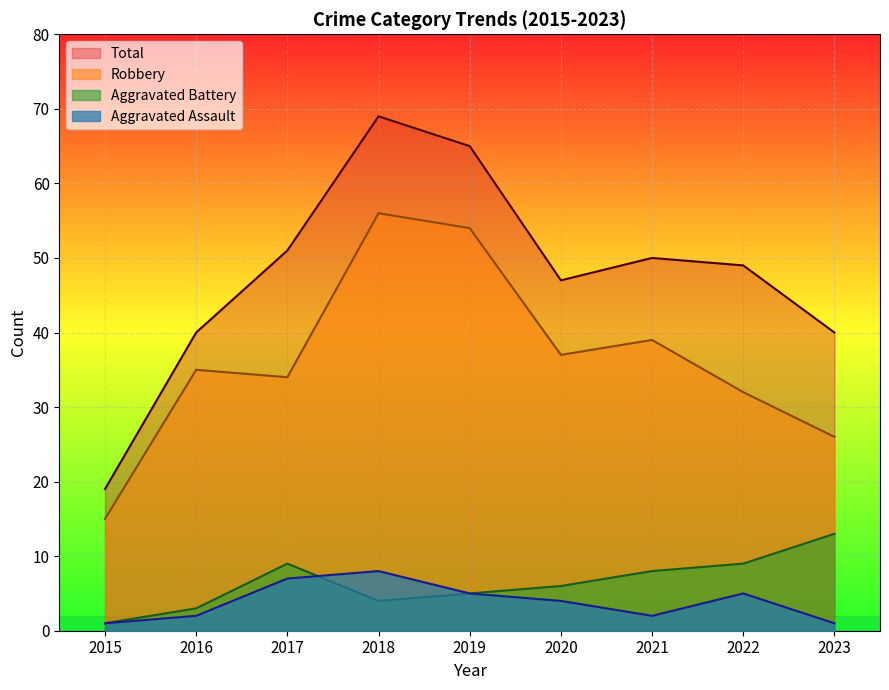

Count the Aggravated Assault values in the range 2 to 5.

5